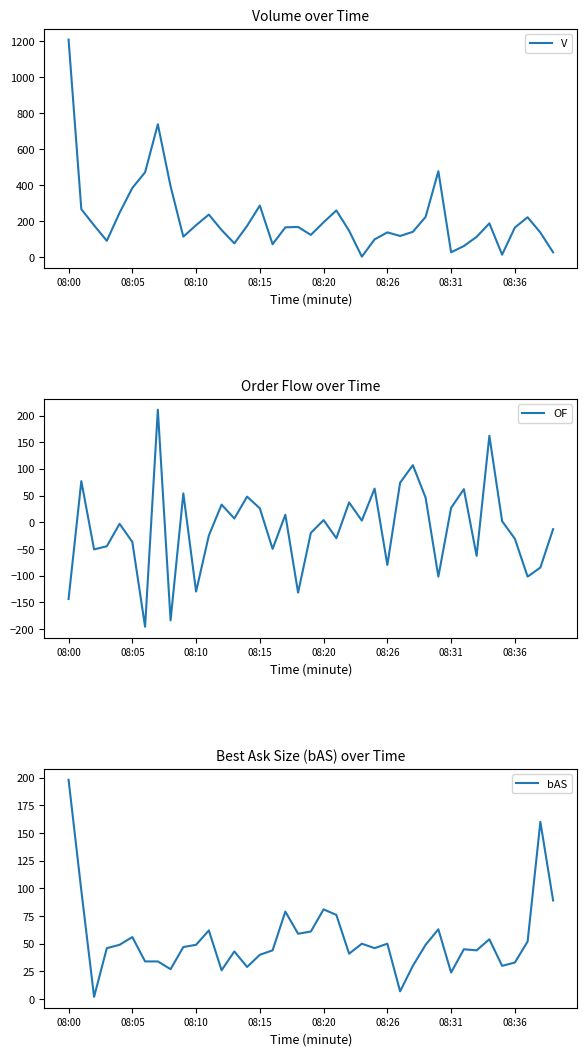

At how many categories does at least one series exceed 442?

4